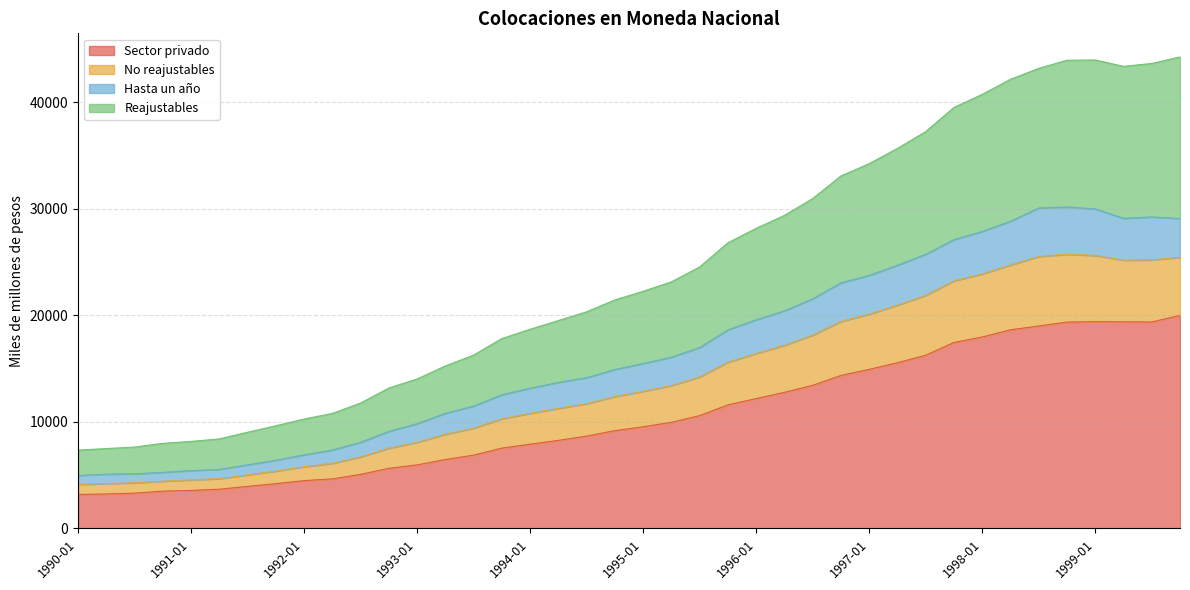

What are all the series names shown in the legend?

Sector privado, No reajustables, Hasta un año, Reajustables